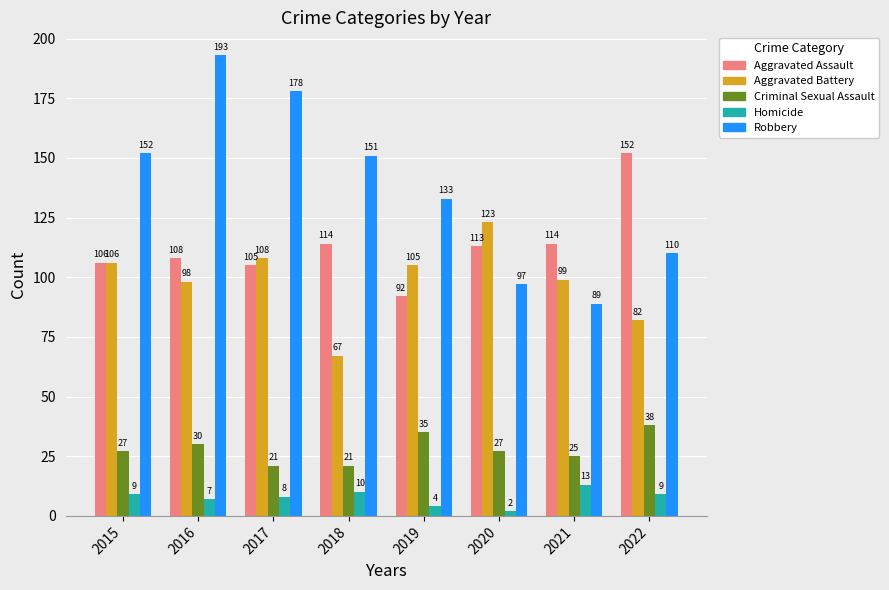

At which label does Robbery first exceed 151?

2015